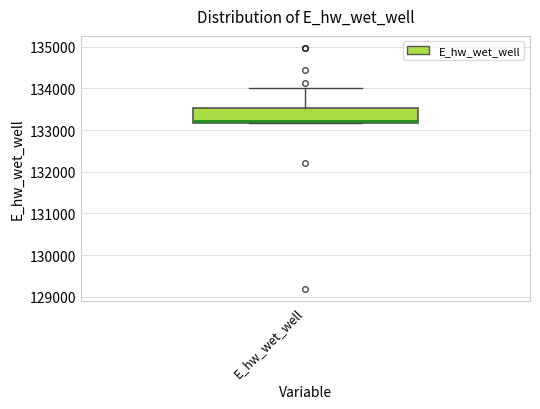

Transcribe this box plot: give where the median line is, the range the box spans, and where the two whiskers end, as read against the y-axis. The values are not printed on the chart, so give them approximately, as read against the axis.

median 133200 (just above the box's lower edge), box 133200 to 133500, whiskers 133200 to 134000